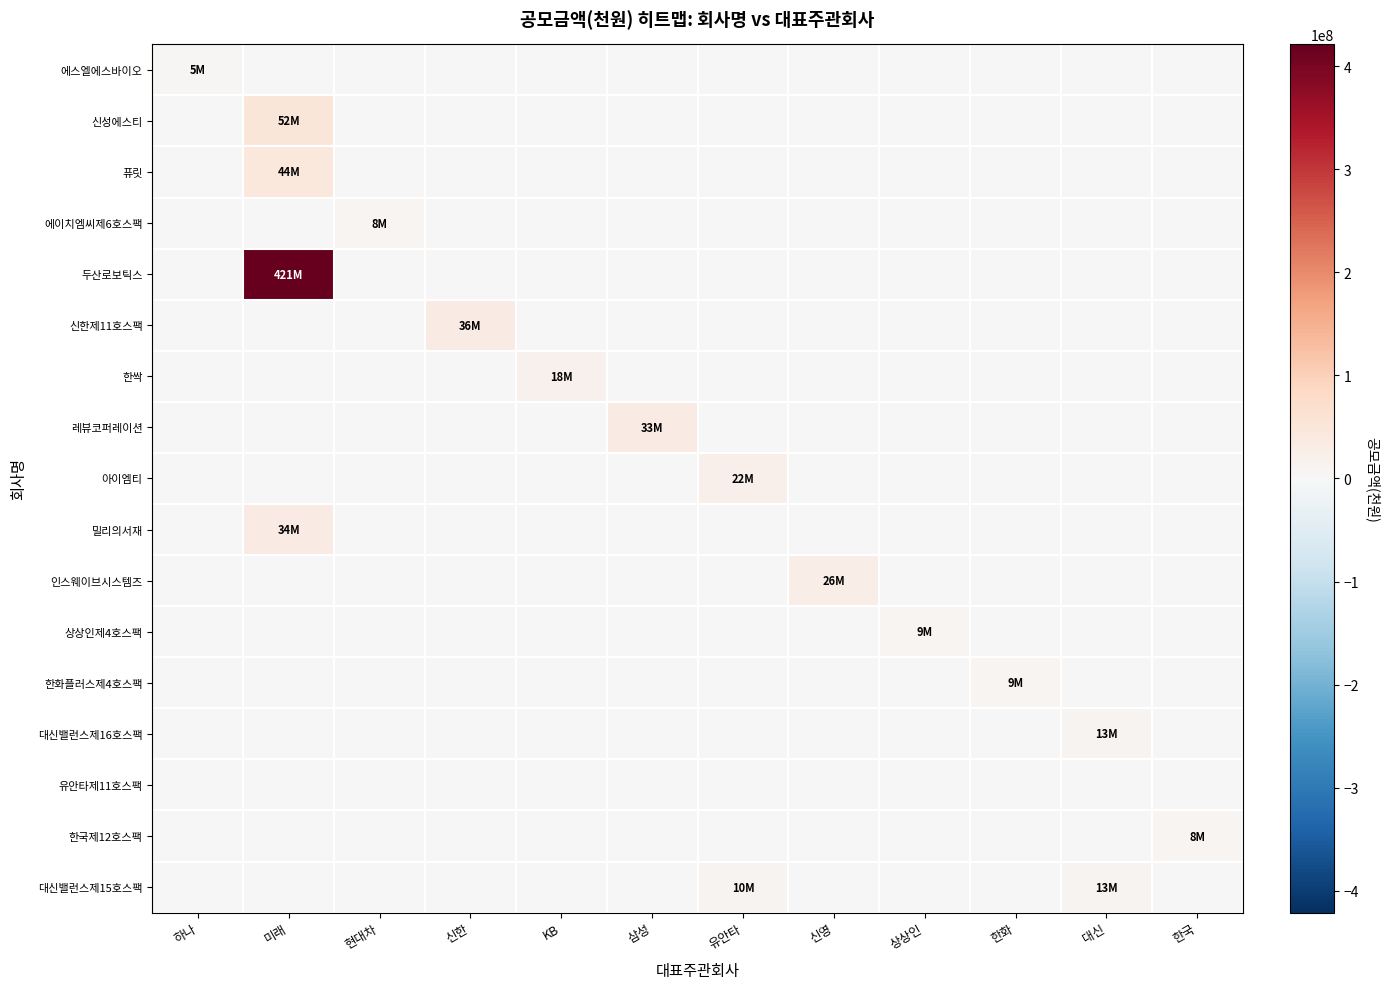

Count the number of categories in the chart.

12